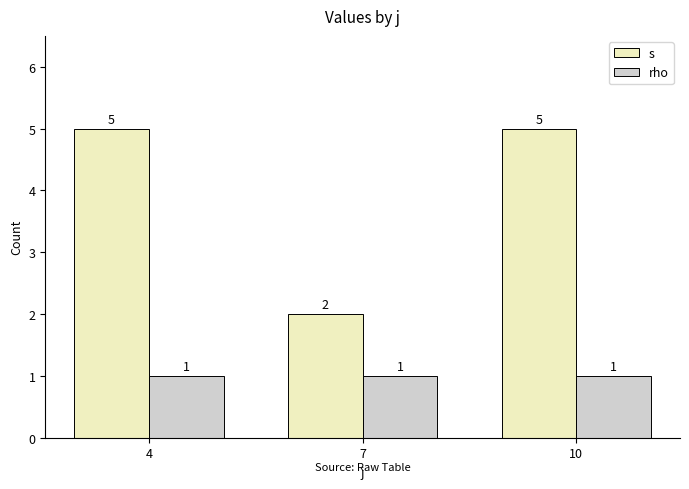

Is the value of s at 4 greater than the value of rho at 10?

Yes